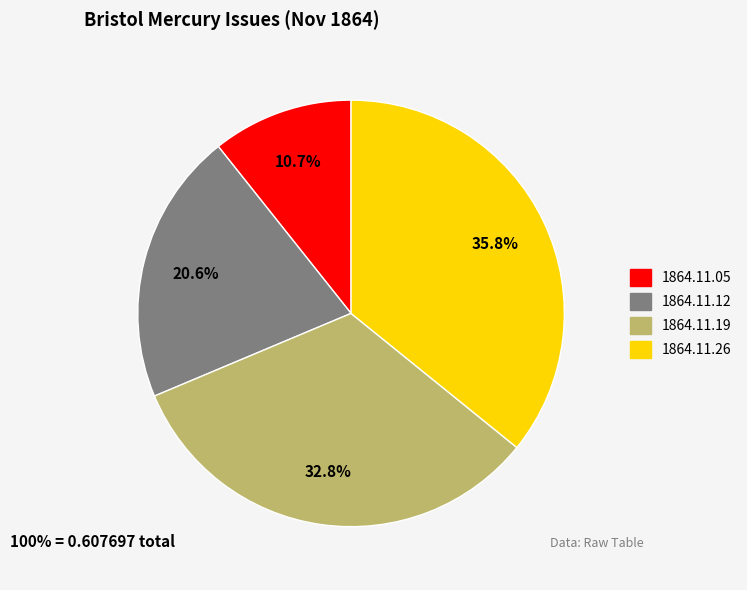

To the nearest percent, what is the average slice percentage?

25%